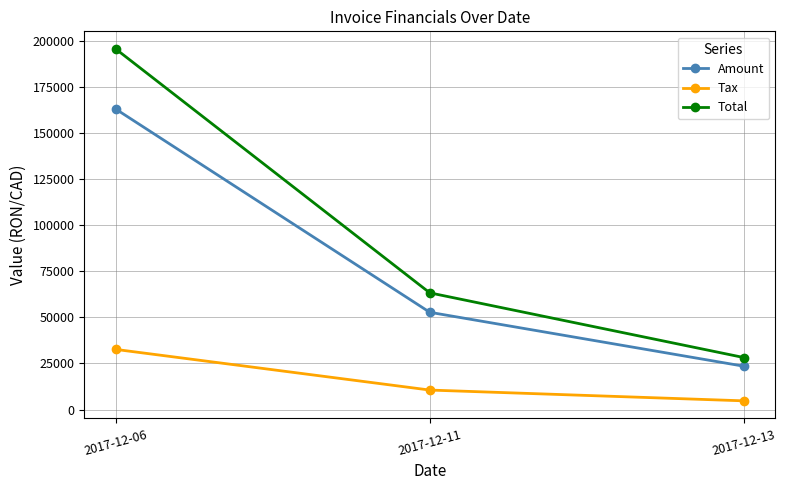

What value does the Tax series have at 2017-12-13?

4695.4